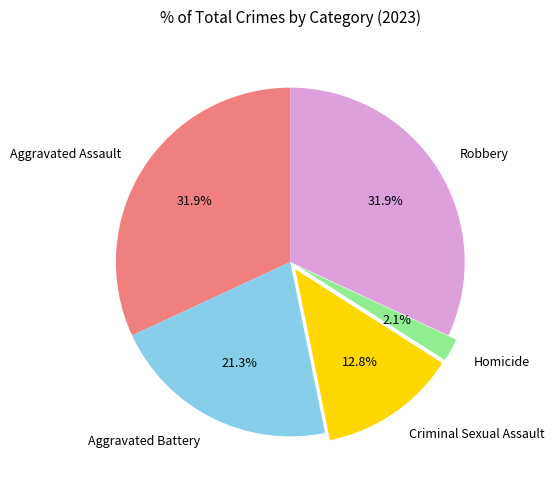

Between Robbery and Homicide, which is larger?

Robbery